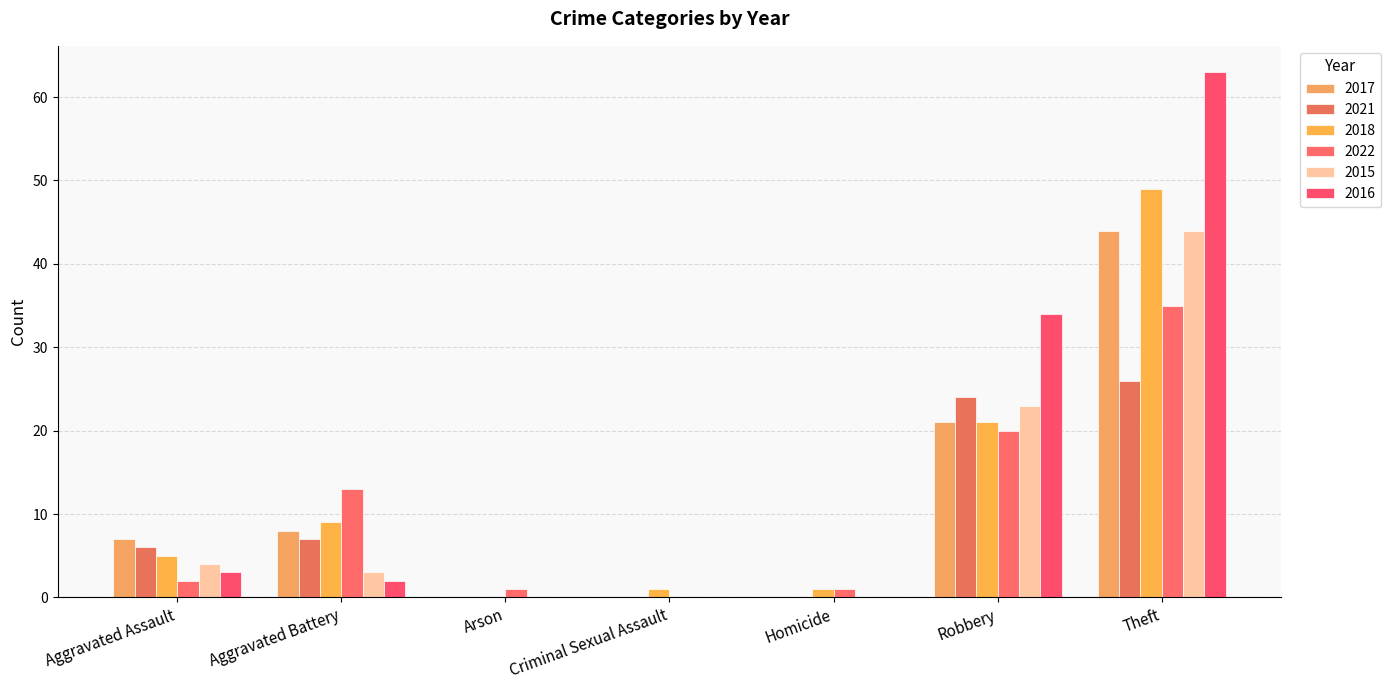

Are the bars grouped side by side (vs. stacked)?

Yes